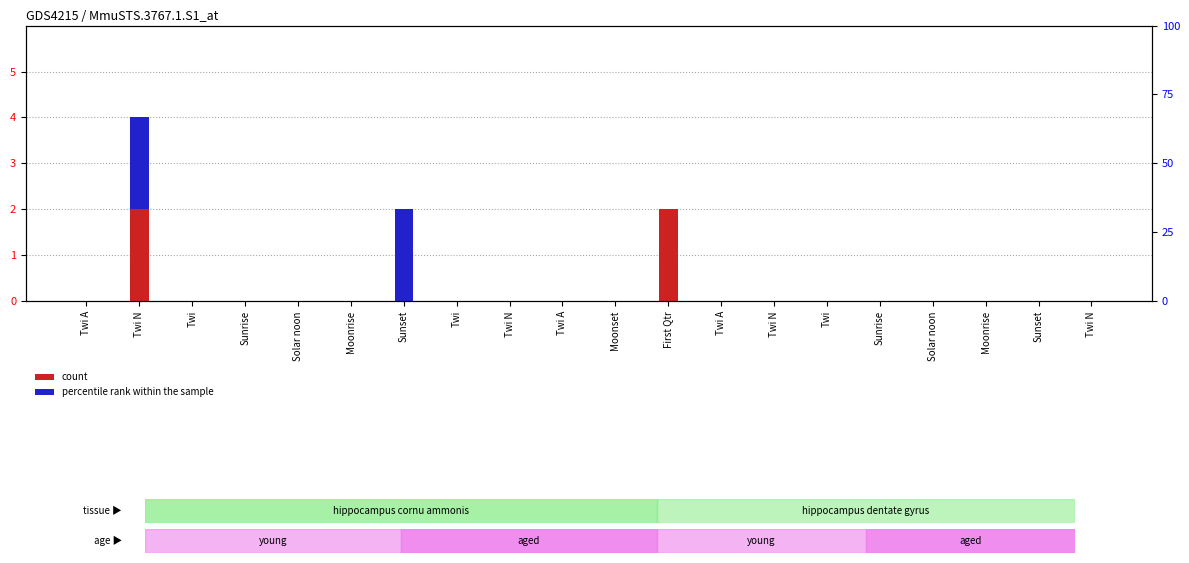

The percentile rank within the sample series shows 0 at Solar noon. True or false?

True